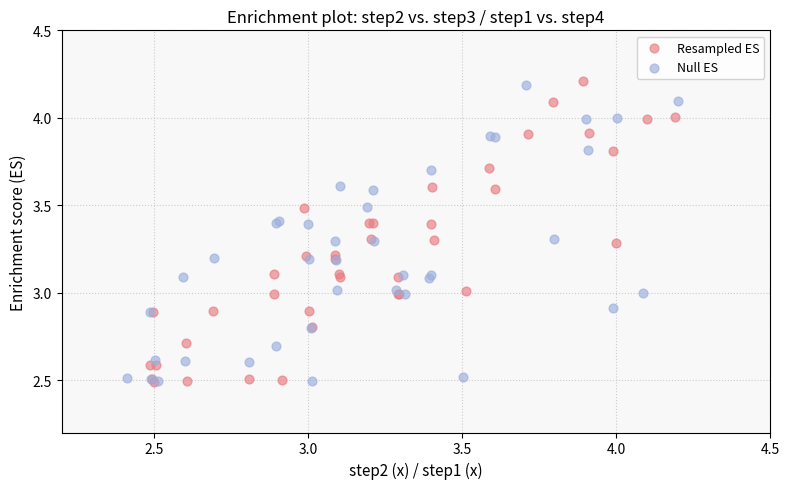

What are all the series names shown in the legend?

Resampled ES, Null ES